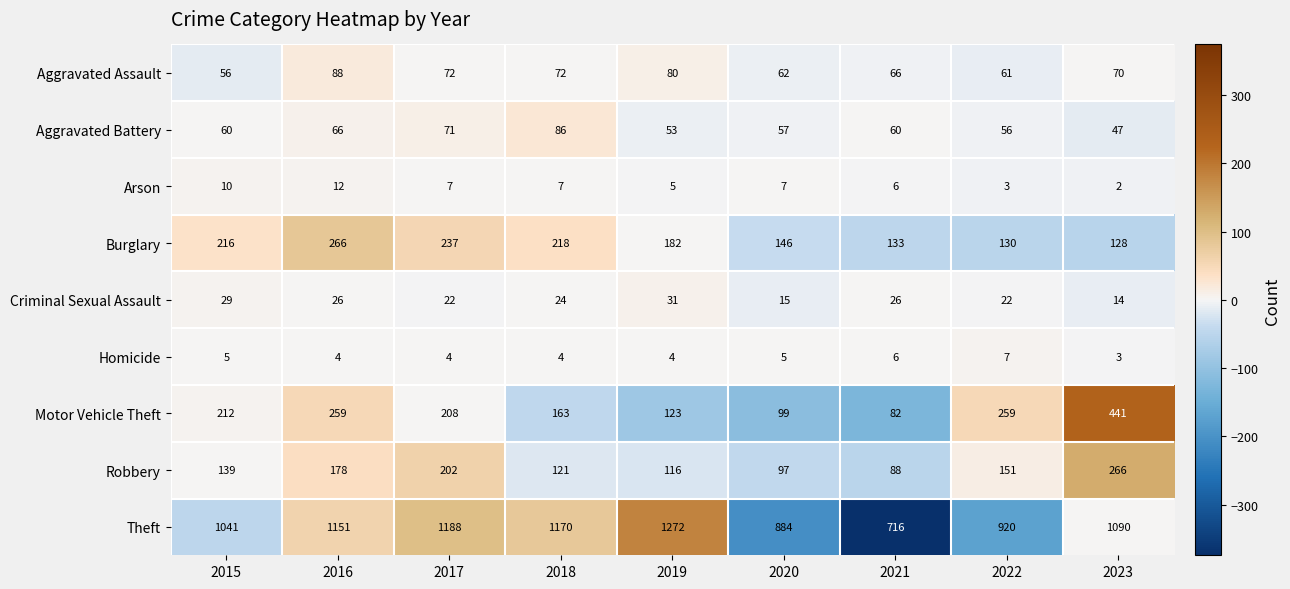

Rank the series at 2015 from lowest to highest value.

Homicide, Arson, Criminal Sexual Assault, Aggravated Assault, Aggravated Battery, Robbery, Motor Vehicle Theft, Burglary, Theft